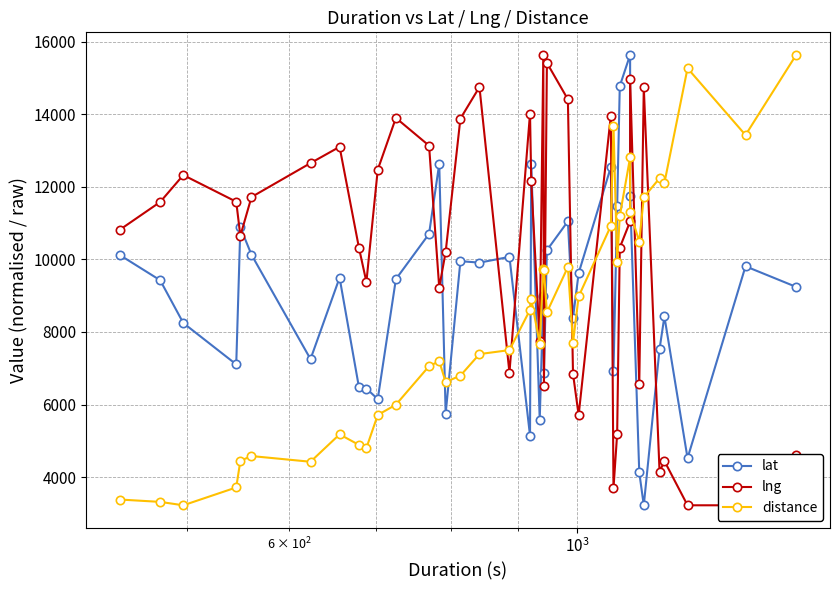

Does the chart have visible grid lines?

Yes